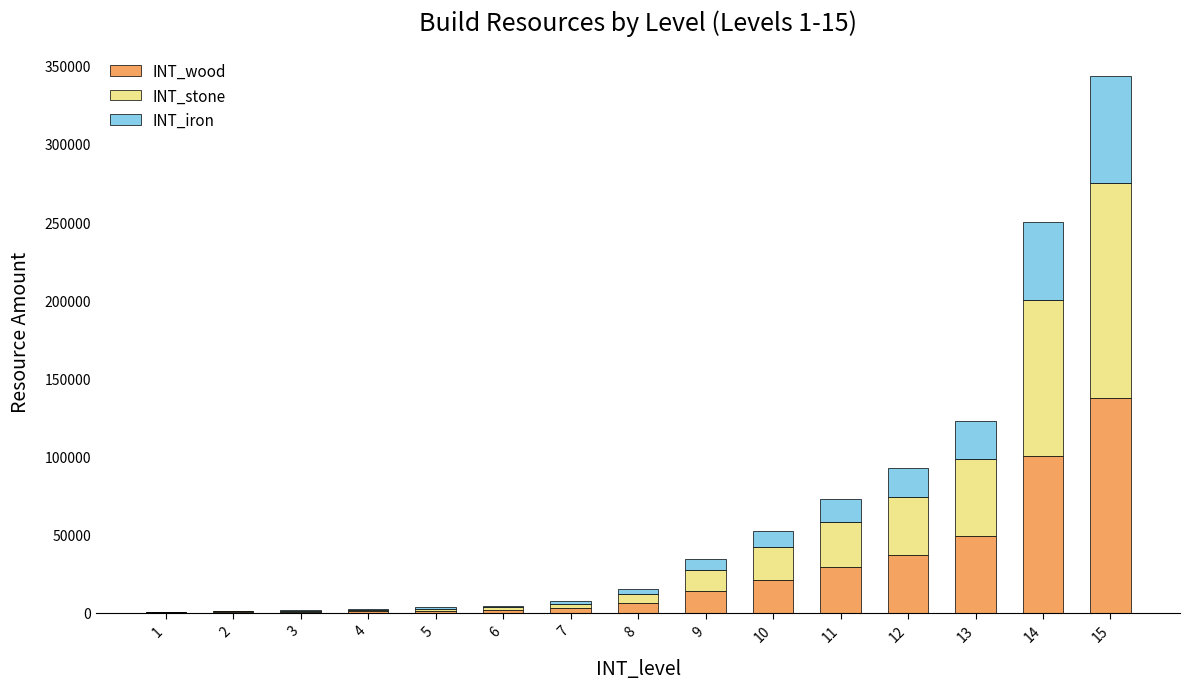

The value of INT_wood at 13 is 49140. True or false?

True